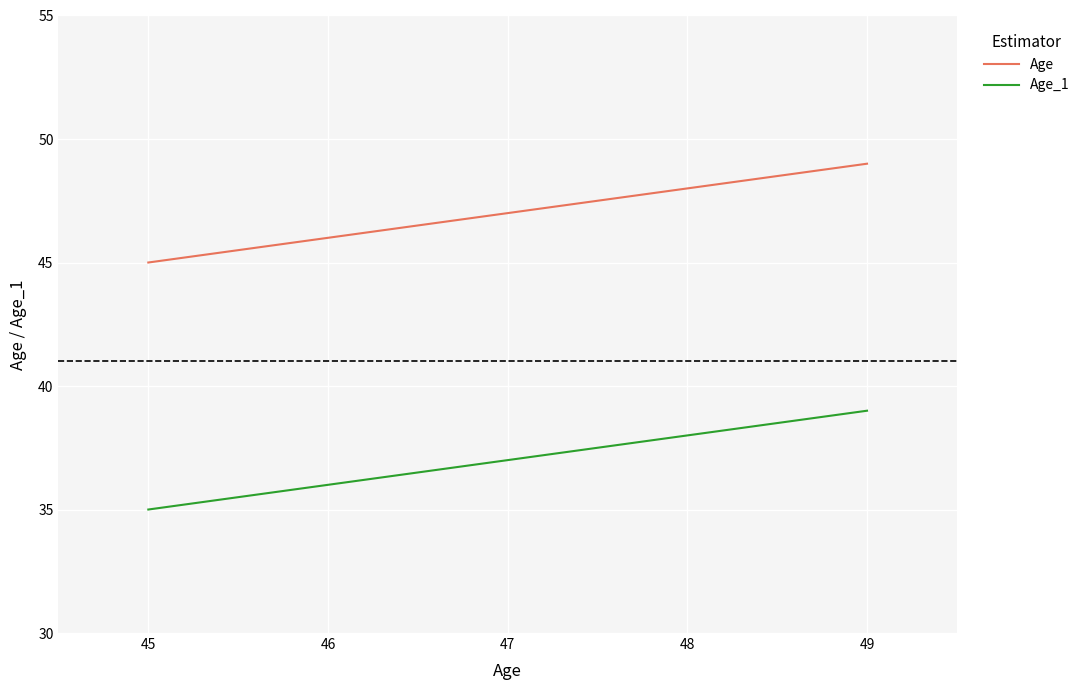

What is the difference between the maximum and second lowest values in the Age_1 series?

3